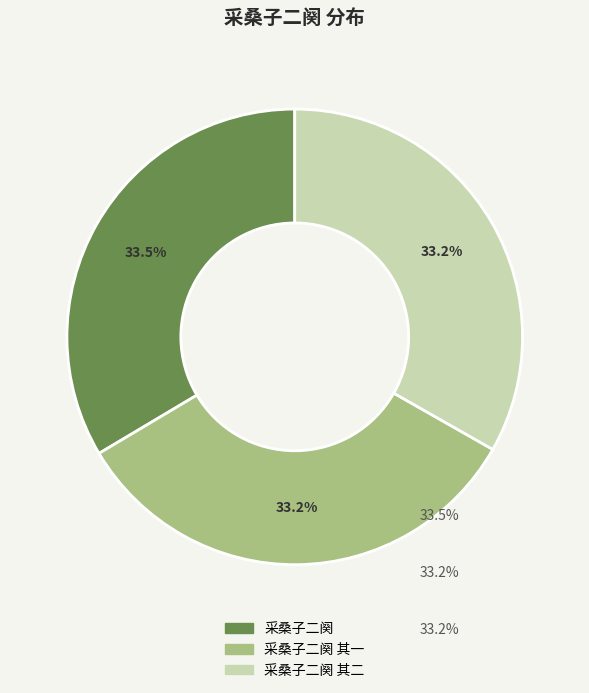

Does any single category account for the majority?

No